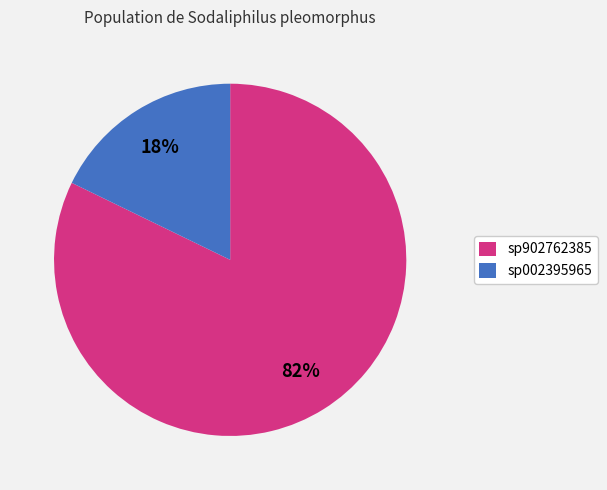

To the nearest percent, what is the average slice percentage?

50%